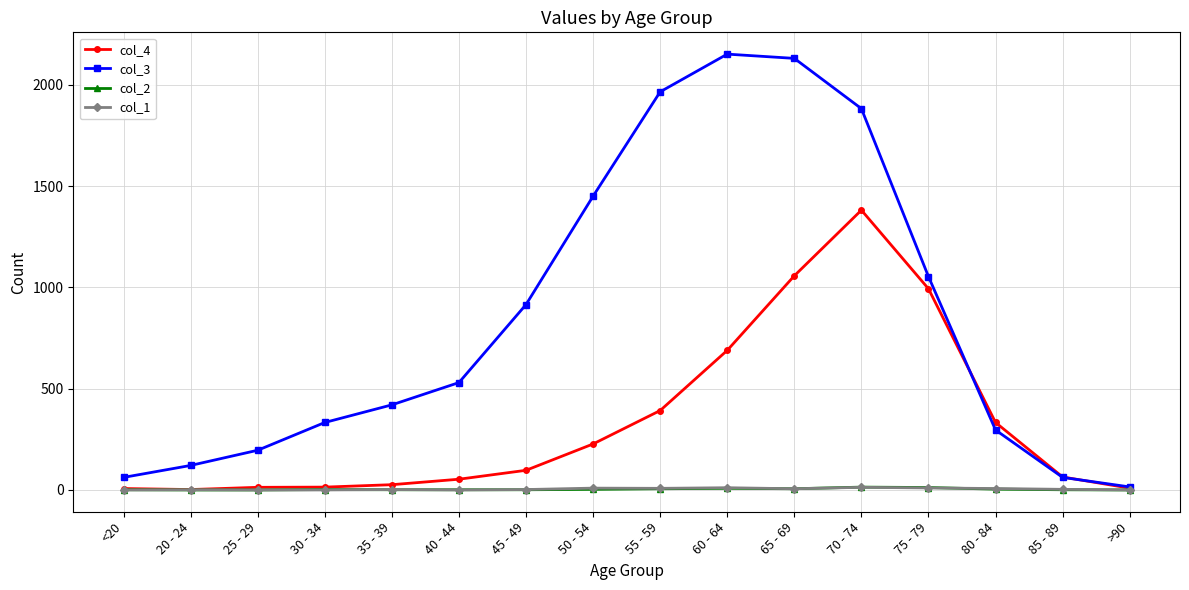

At how many categories does at least one series exceed 1421?

5